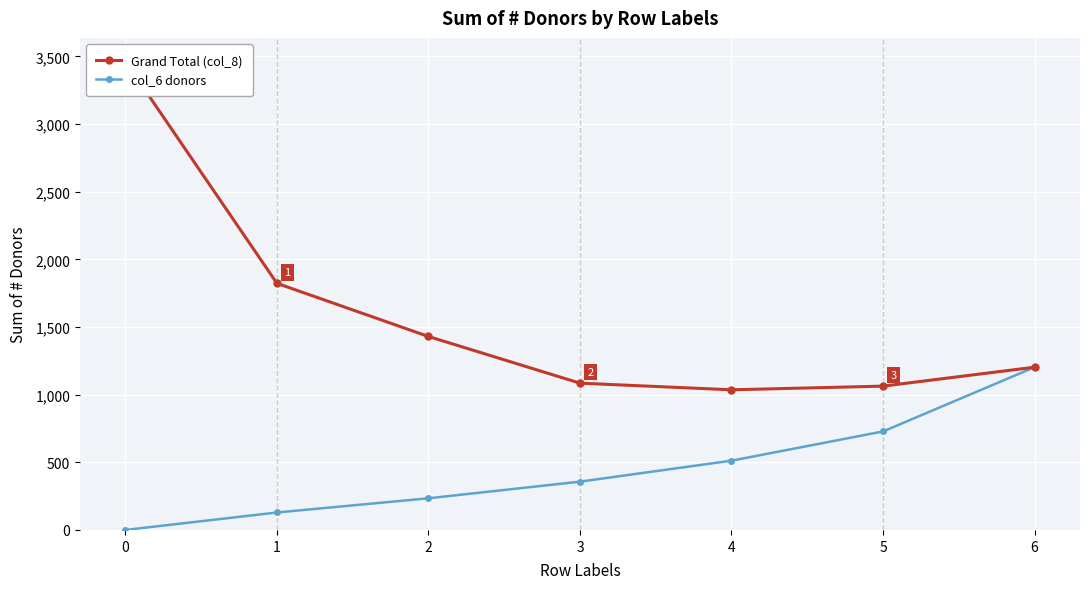

Which has a higher value, 3 or 1?

1